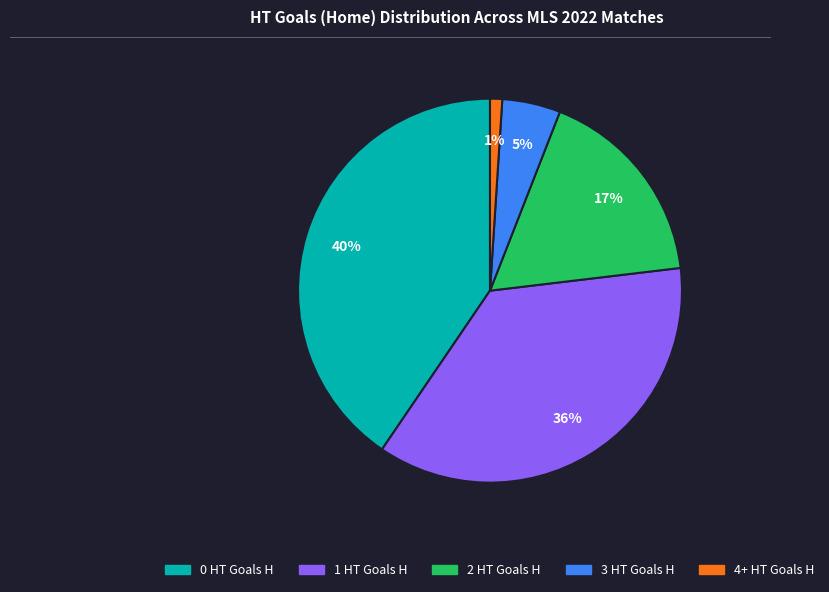

Count the number of slices in the pie.

5